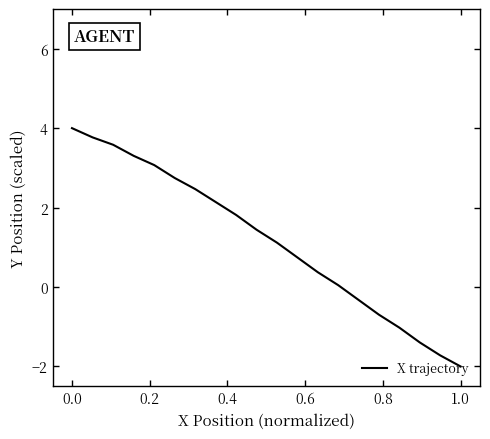

What is the difference between the second highest and second lowest values?

5.5